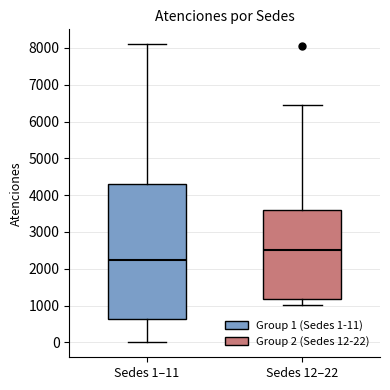

Which box's median line is the highest?

Sedes 12–22